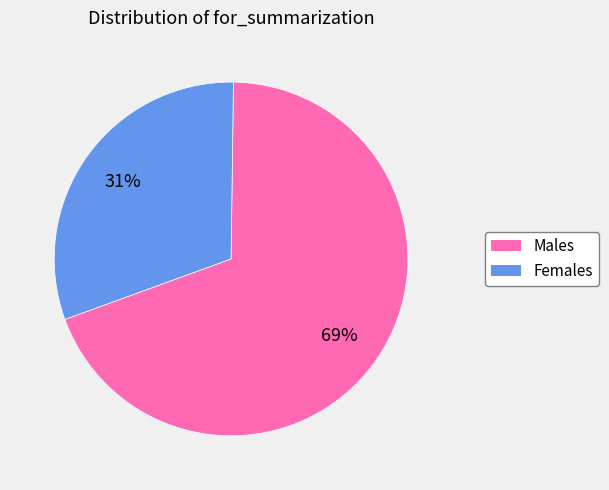

Is there a majority slice in this chart?

Yes